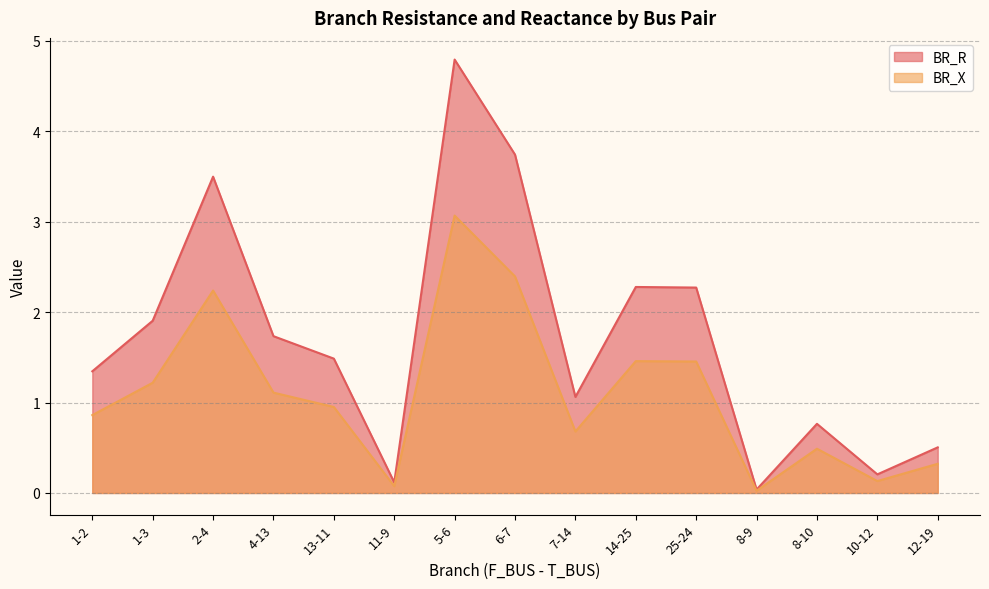

True or false: BR_R and BR_X cross at least once.

False